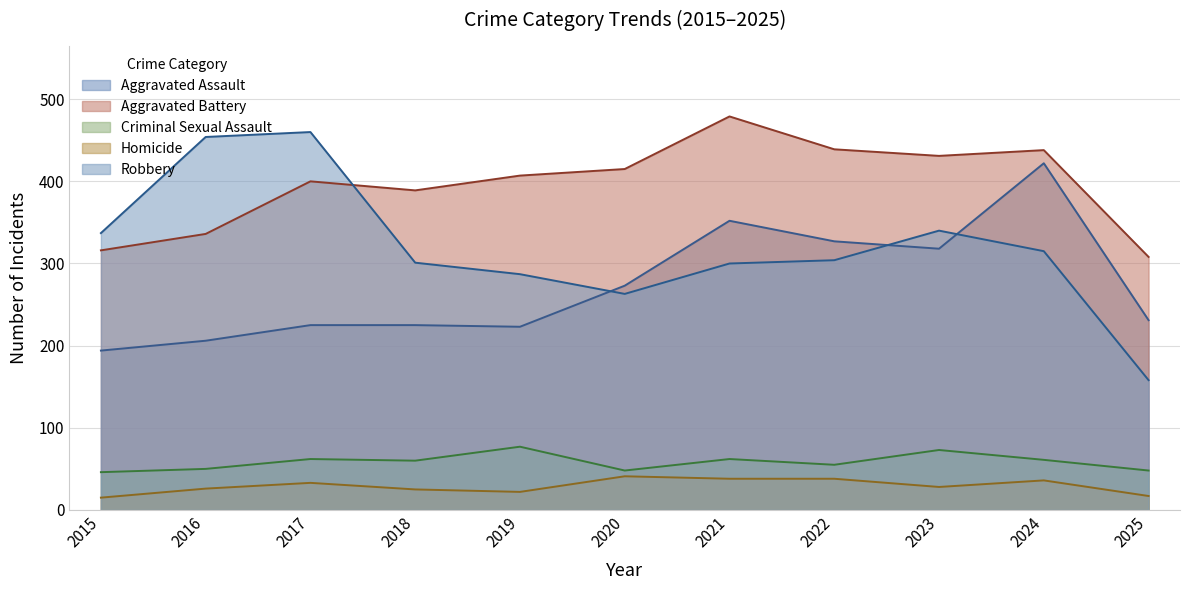

What is the sum of the Homicide values at 2023 and 2025?

45